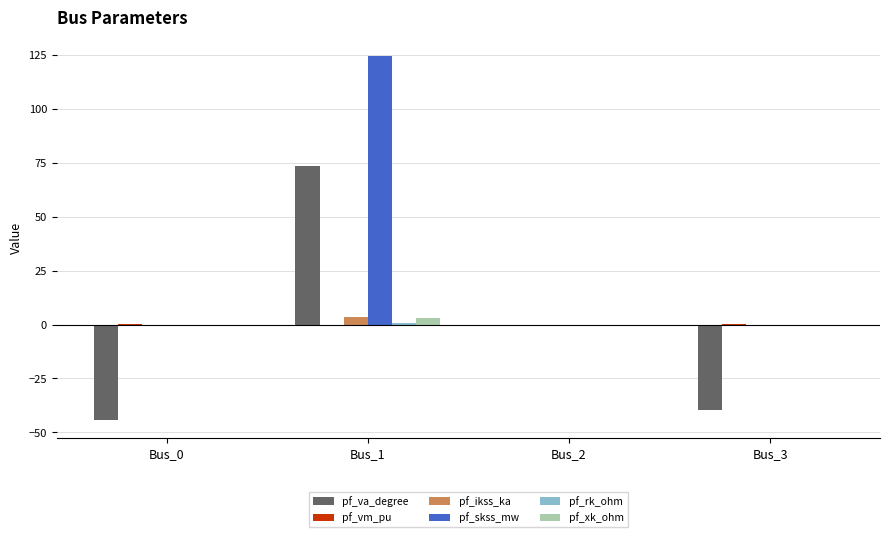

Read the pf_skss_mw value at Bus_1.

124.7